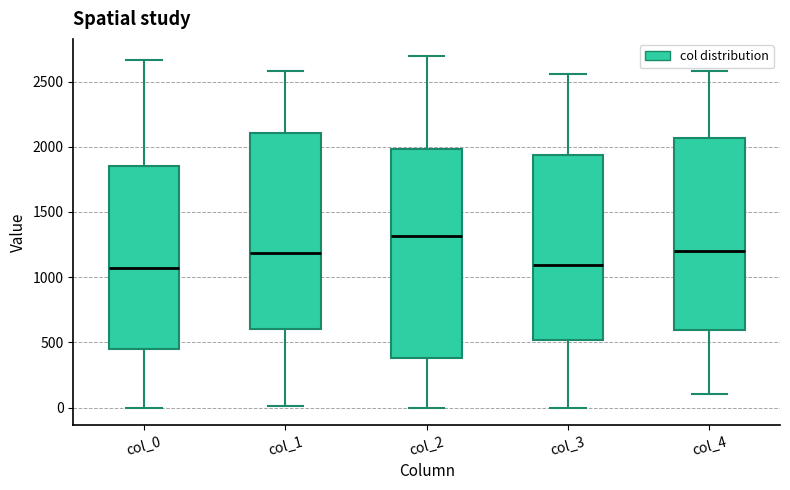

Where does the median line of the box for col_0 sit on the y-axis? The values are not printed on the chart, so give them approximately, as read against the axis.

1050